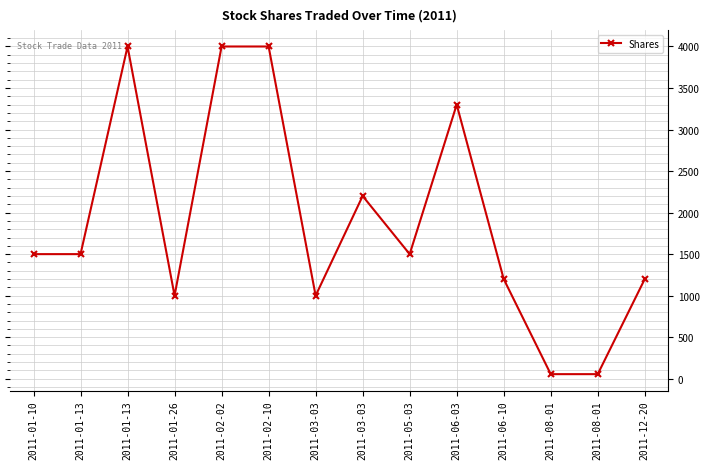

Rank the categories by value from highest to lowest.

2011-01-13, 2011-02-02, 2011-02-10, 2011-06-03, 2011-03-03, 2011-01-10, 2011-01-13, 2011-05-03, 2011-06-10, 2011-12-20, 2011-01-26, 2011-03-03, 2011-08-01, 2011-08-01